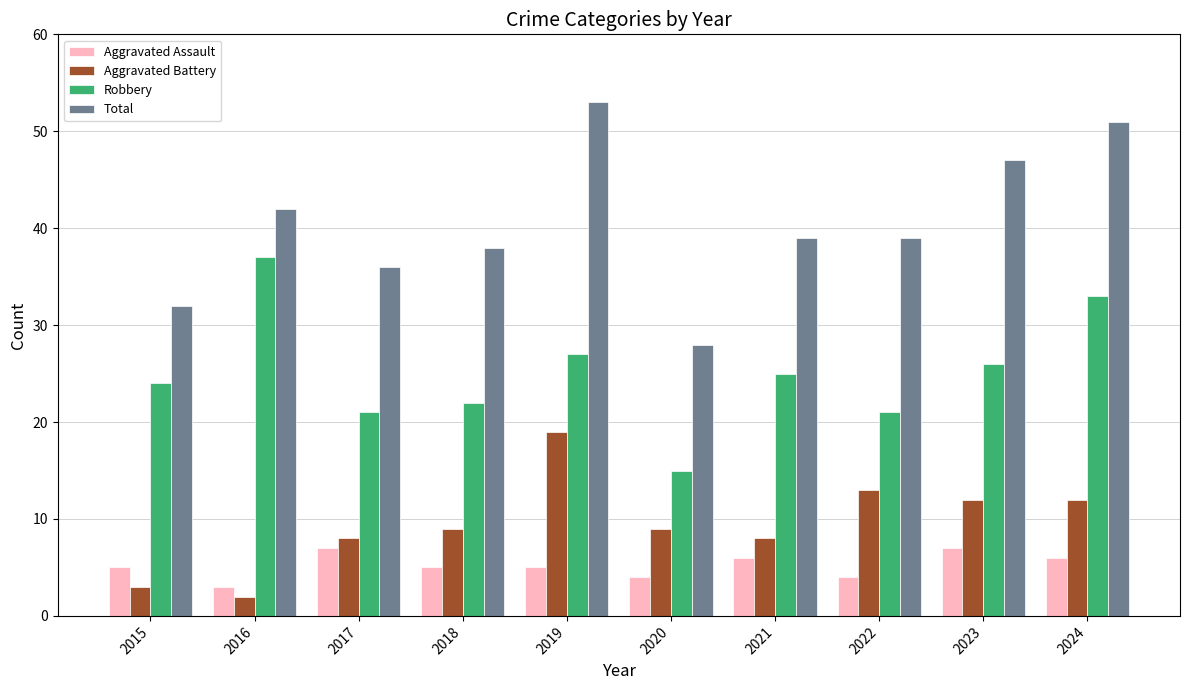

What is the value of the Aggravated Assault bar at the 1st from the left?

5